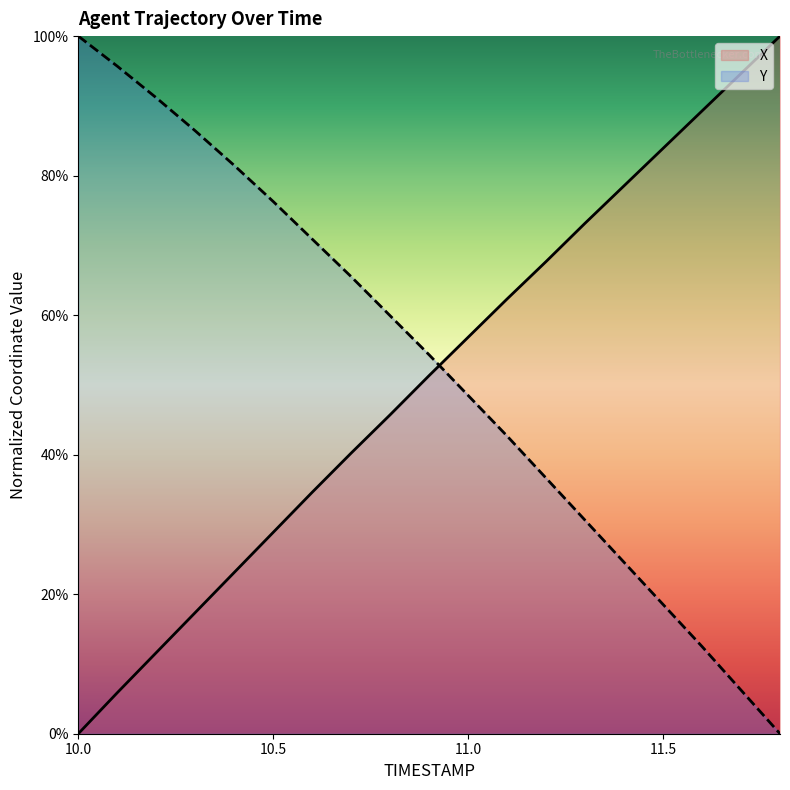

Which series has the largest total across all categories?

Y